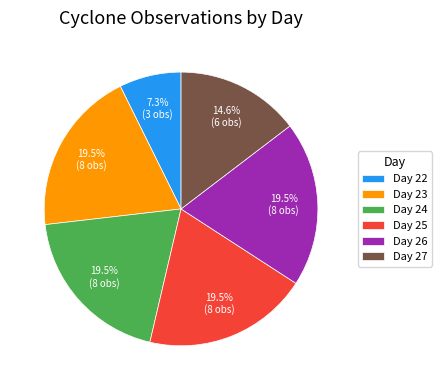

To the nearest percent, what is the difference between the largest and smallest slice percentages?

12%